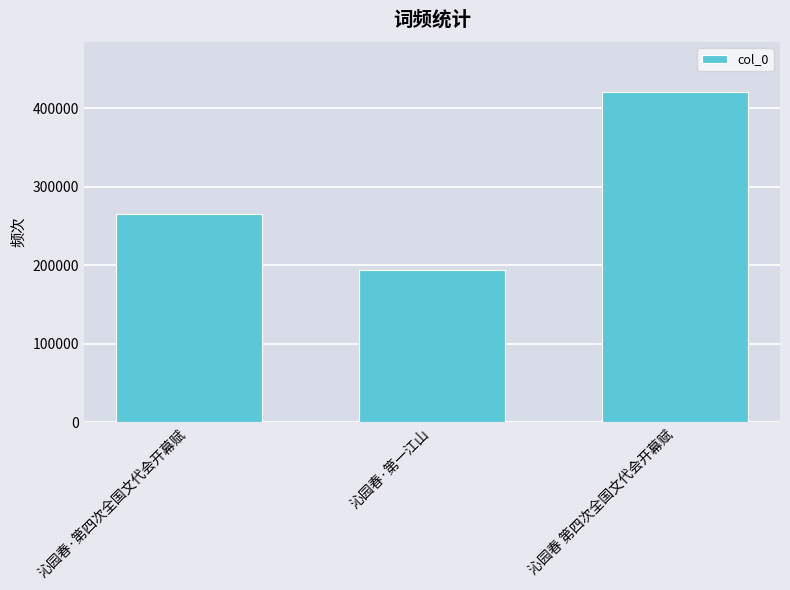

How many categories are shown in the chart?

3